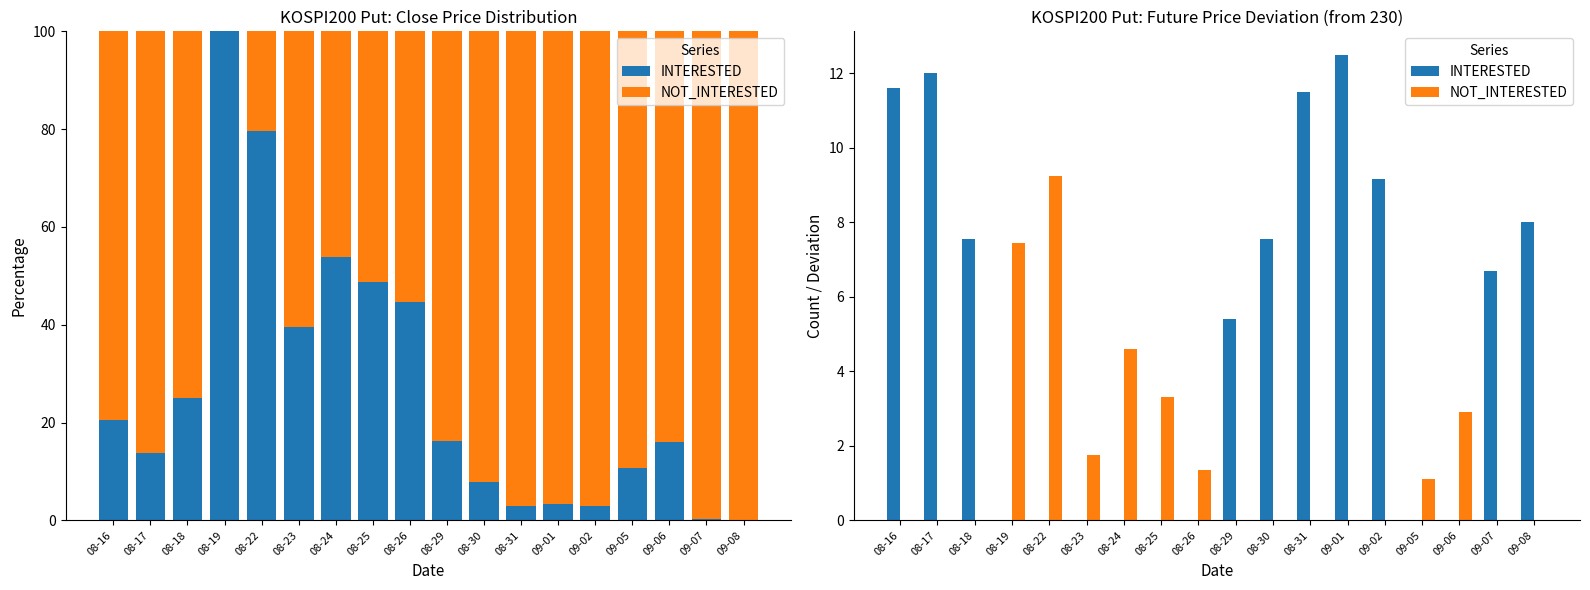

The INTERESTED series shows 12.5 at 09-01. True or false?

True